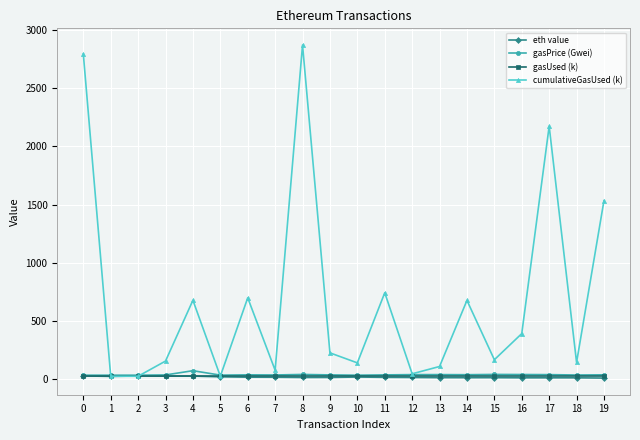

True or false: gasPrice (Gwei) has more than 1 points higher than both neighbors.

True